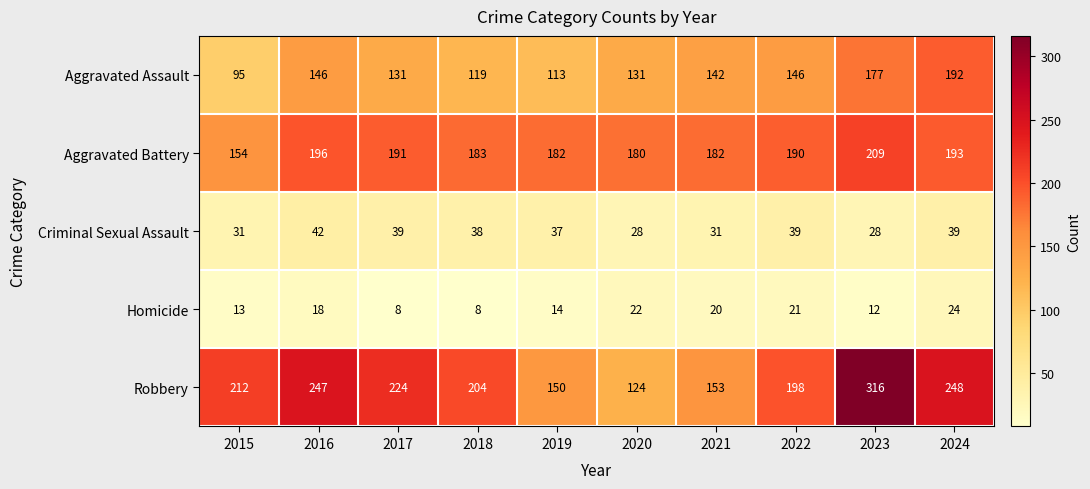

List the series in order of their peak value, highest first.

Robbery, Aggravated Battery, Aggravated Assault, Criminal Sexual Assault, Homicide